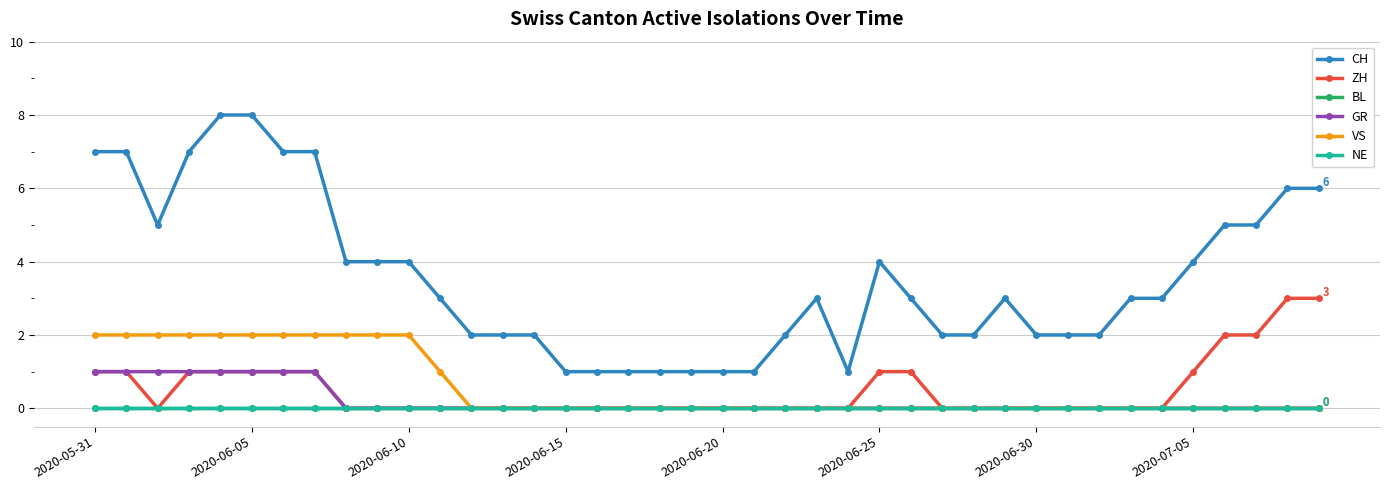

Is this an area chart (filled region under the line)?

No